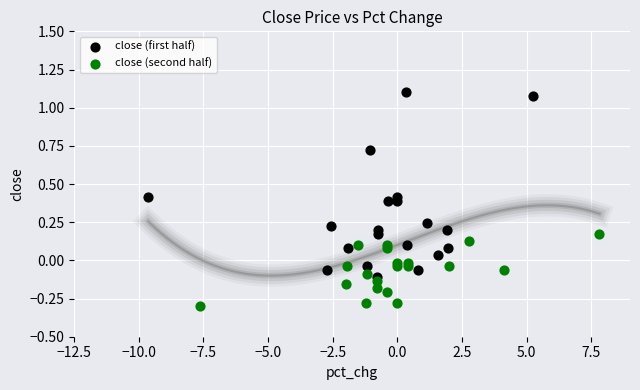

What are all the series names shown in the legend?

close (first half), close (second half)